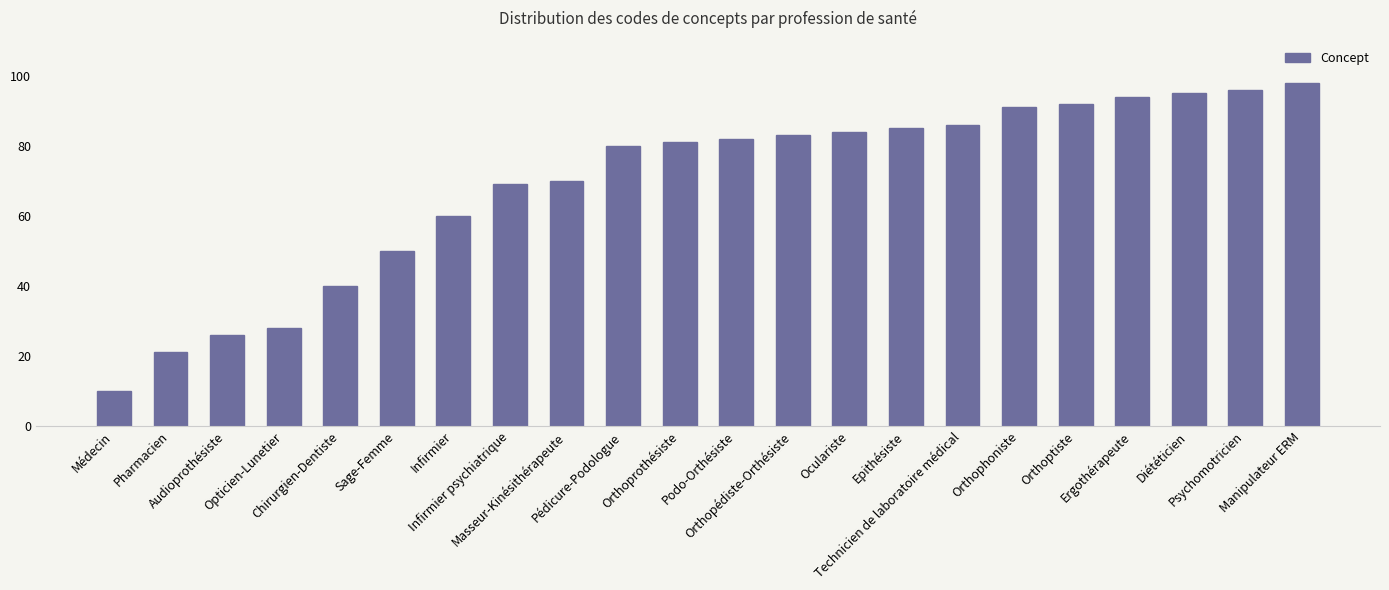

What is the ratio of the value at Ergothérapeute to the value at Orthophoniste?

1.0